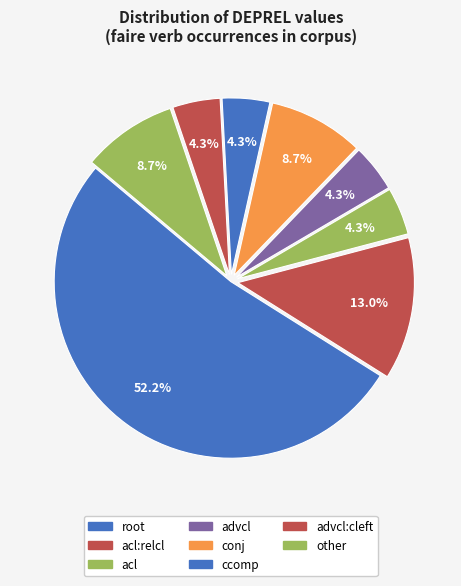

Count the number of slices in the pie.

8